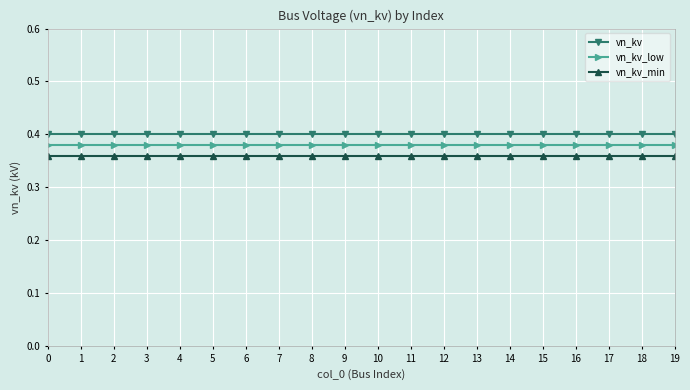

Does the chart have visible grid lines?

Yes